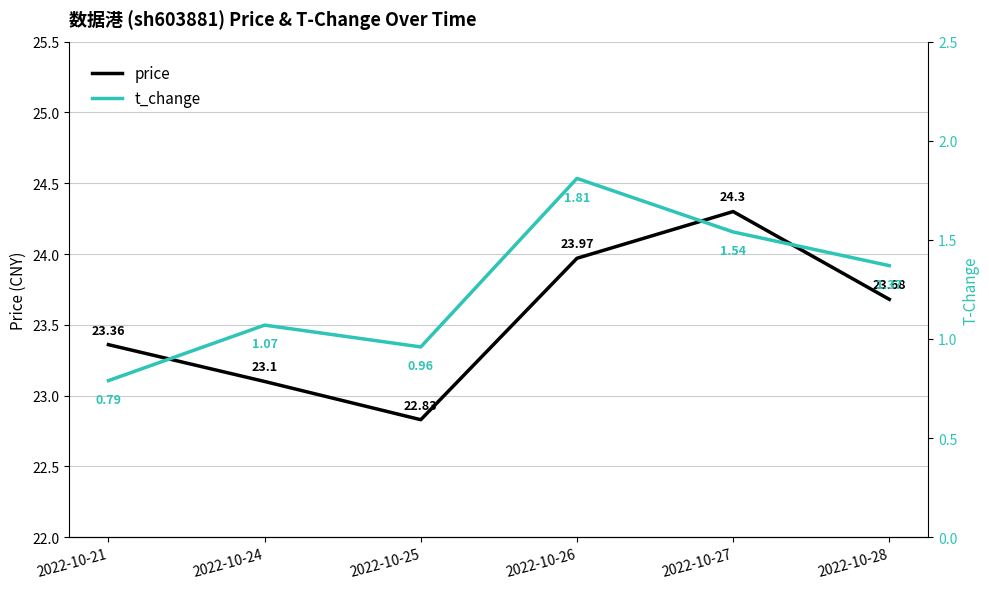

What is the minimum value for t_change?

0.8